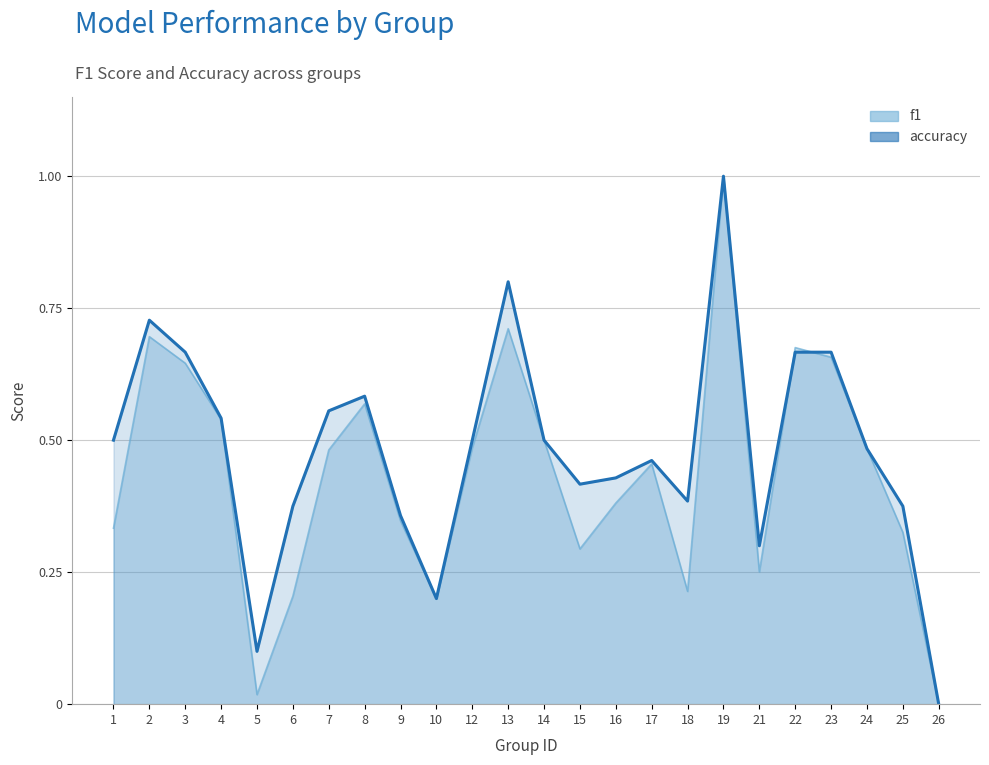

Reading left to right, list all the values displayed in this chart.

f1: 1=0.3	2=0.7	3=0.6	4=0.5	5=0.0	6=0.2	7=0.5	8=0.6	9=0.3	10=0.2	12=0.5	13=0.7	14=0.5	15=0.3	16=0.4	17=0.5	18=0.2	19=1.0	21=0.3	22=0.7	23=0.7	24=0.5	25=0.3	26=0.0
accuracy: 1=0.5	2=0.7	3=0.7	4=0.5	5=0.1	6=0.4	7=0.6	8=0.6	9=0.4	10=0.2	12=0.5	13=0.8	14=0.5	15=0.4	16=0.4	17=0.5	18=0.4	19=1.0	21=0.3	22=0.7	23=0.7	24=0.5	25=0.4	26=0.0